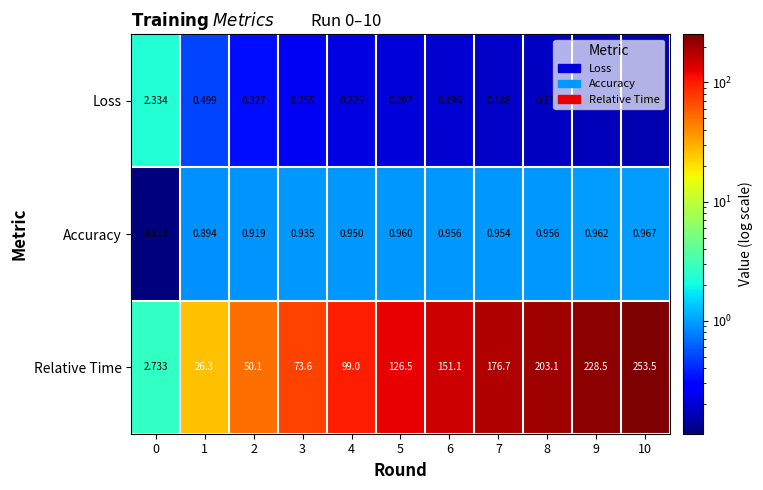

Which series changed the most between 0 and 7?

Relative Time